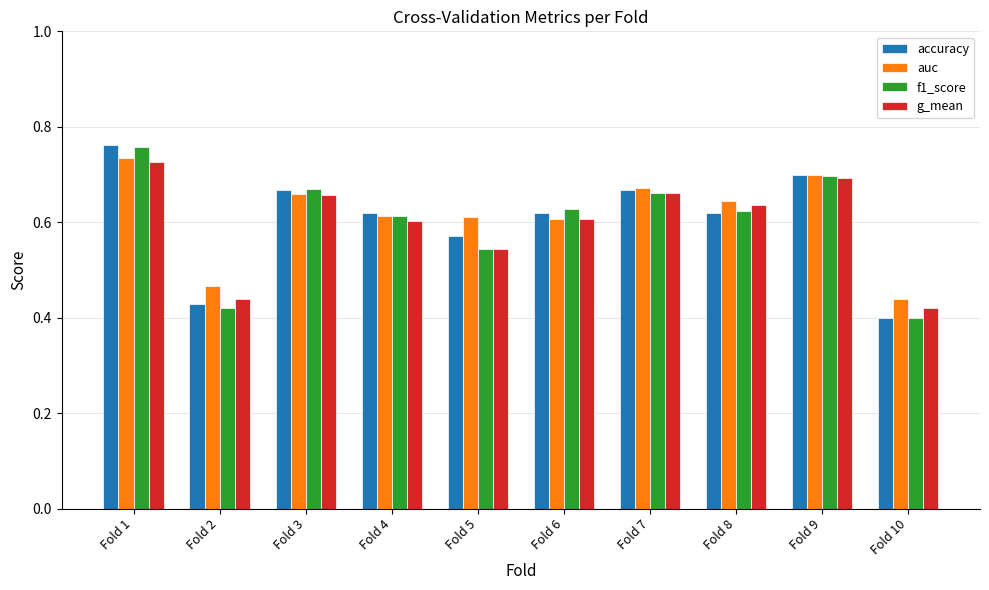

Does the chart contain any negative values?

No